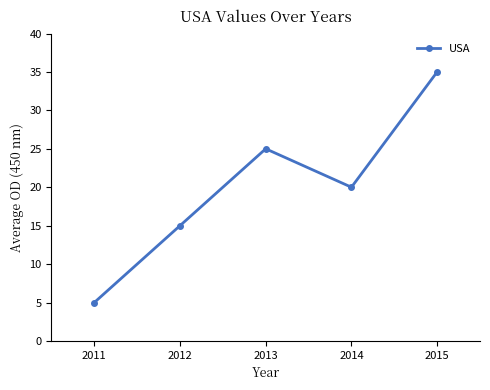

What is the sum of all values?

100